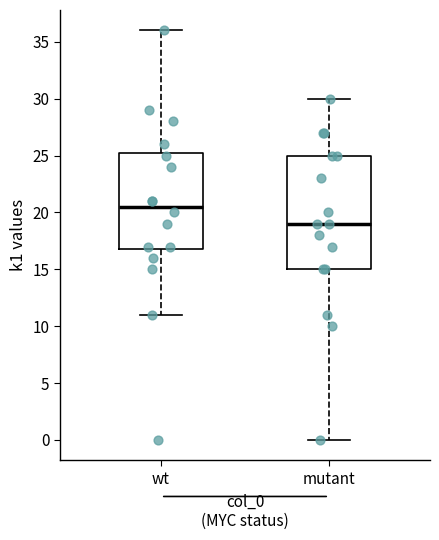

Reading left to right, read every box against the y-axis: the position of its median line, the range the box covers, and the ends of its whiskers. The values are not printed on the chart, so give them approximately, as read against the axis.

wt: median 20.5, box 17.0 to 25.5, whiskers 11.0 to 36.0
mutant: median 19.0, box 15.0 to 25.0, whiskers 0.0 to 30.0